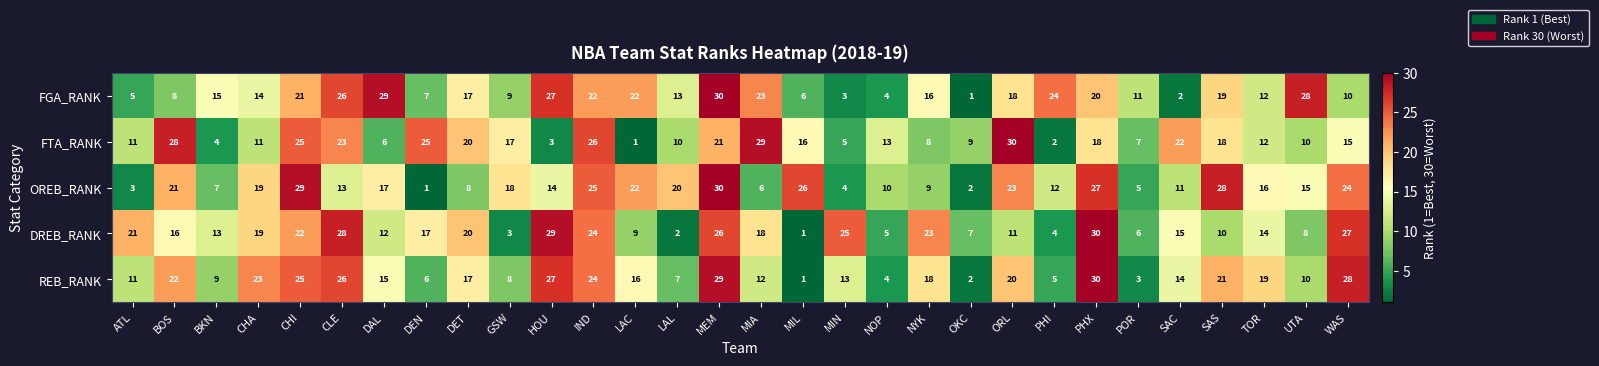

What is the total value across all series at WAS?

104